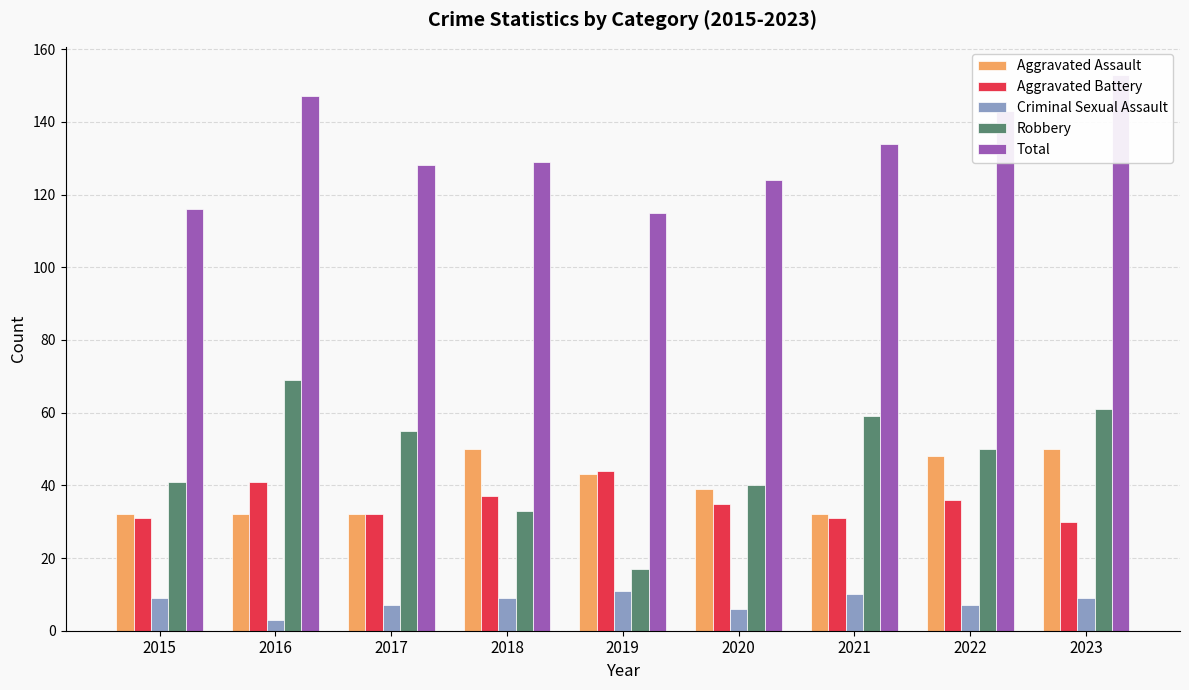

The Total series shows 209 at 2023. True or false?

False